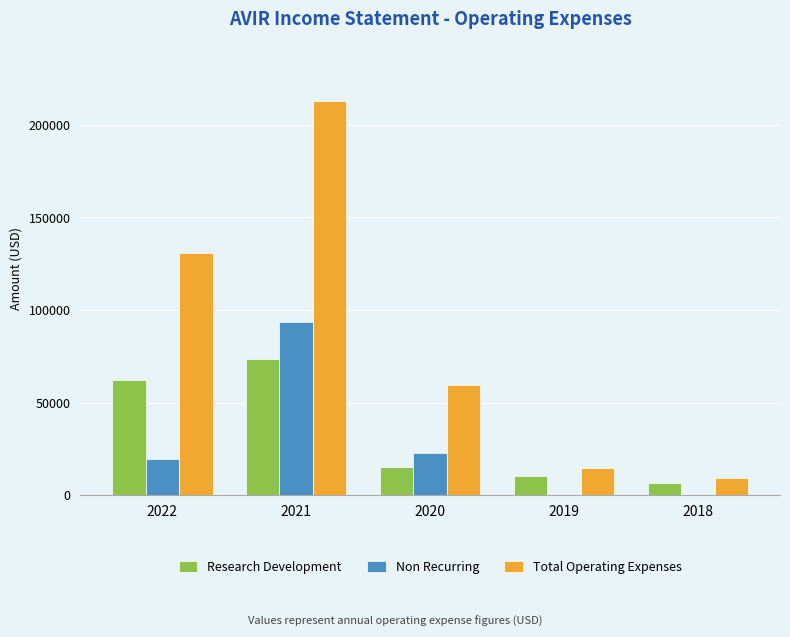

Does the chart contain stacked bars?

No